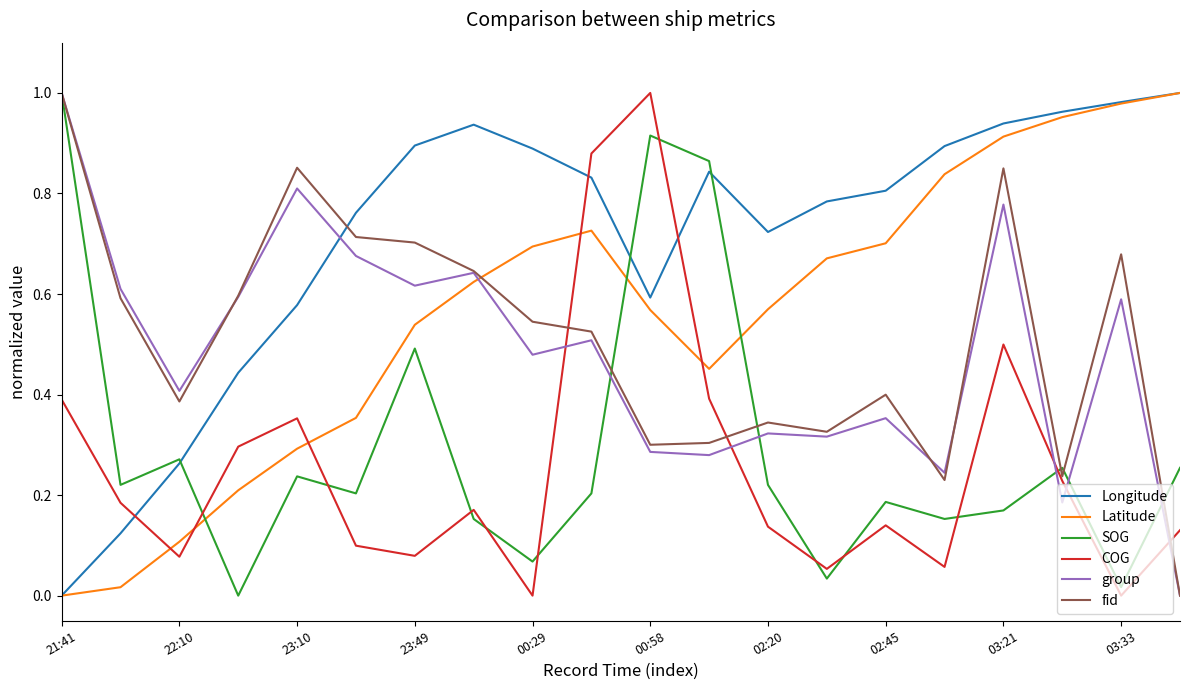

Which series has the largest total across all categories?

Longitude